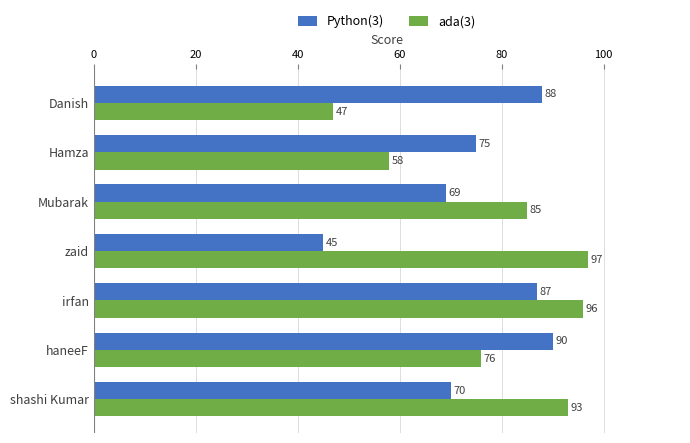

The Python(3) series shows 90 at haneeF. True or false?

True